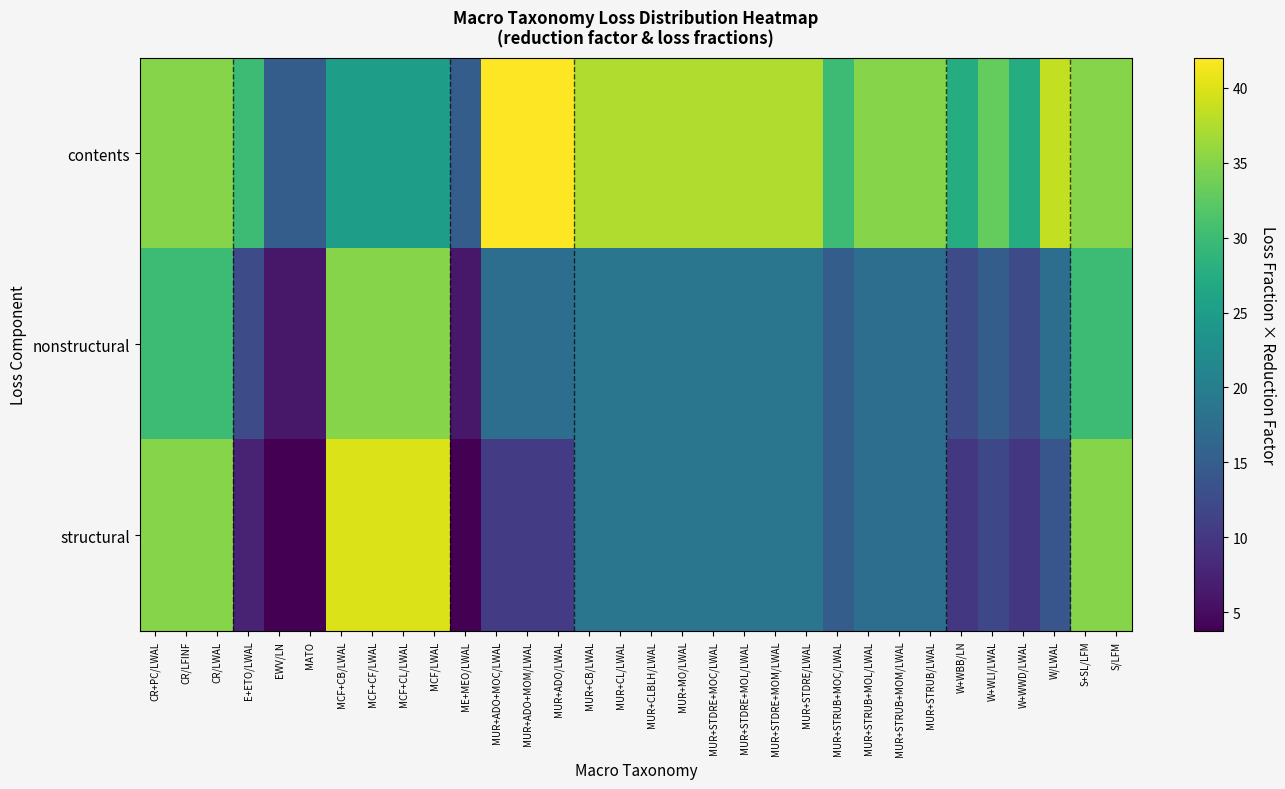

At how many categories does at least one series exceed 41?

3